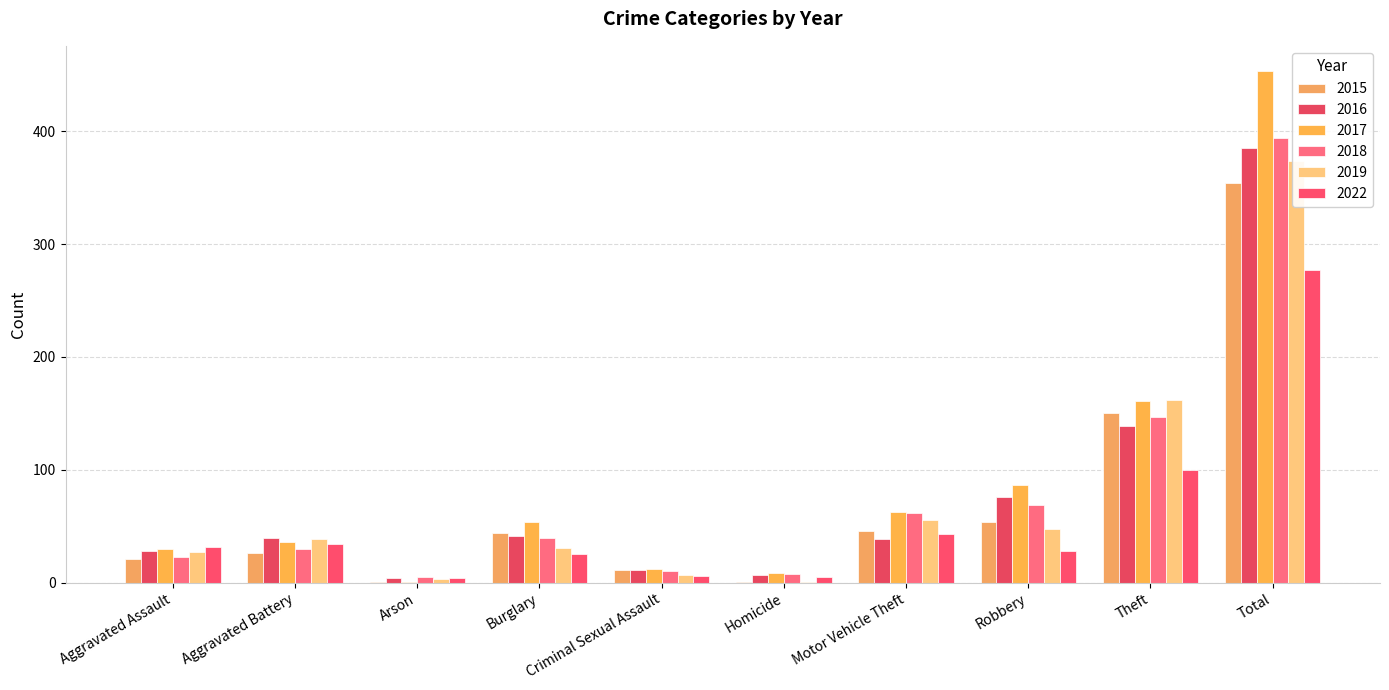

Which series has the largest range (max minus min)?

2017